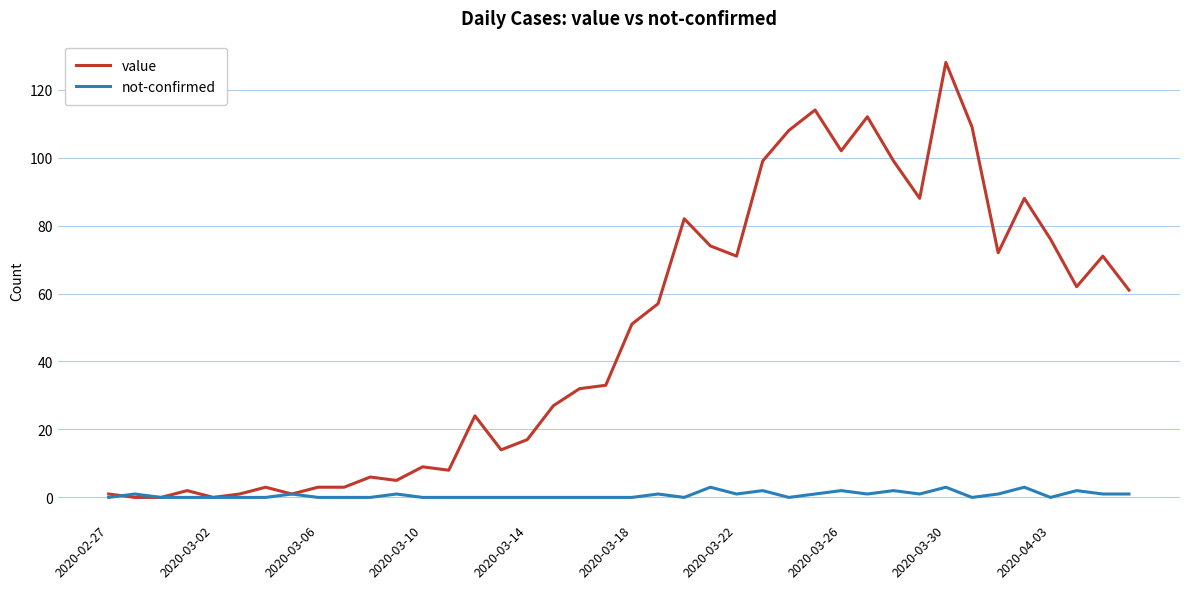

Which series has the widest spread of values?

value